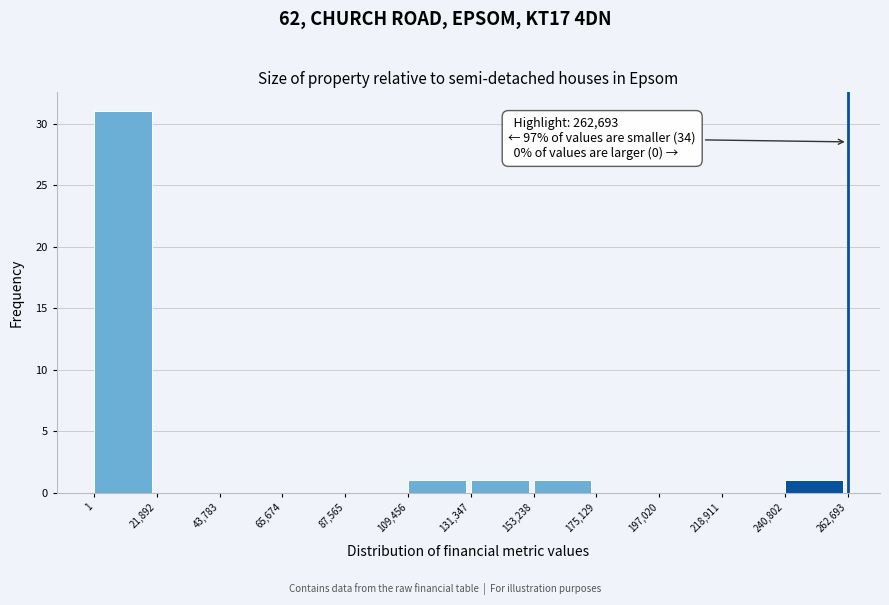

Over which range of the x-axis is the bar tallest?

1 to 21,892